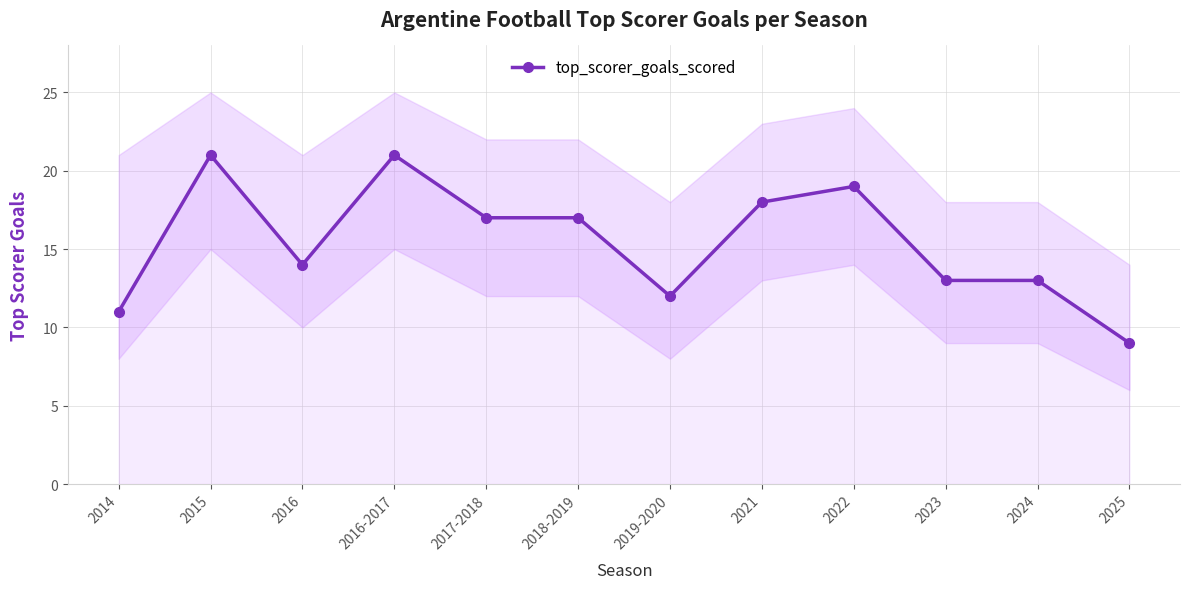

What is the maximum value shown in the chart?

21